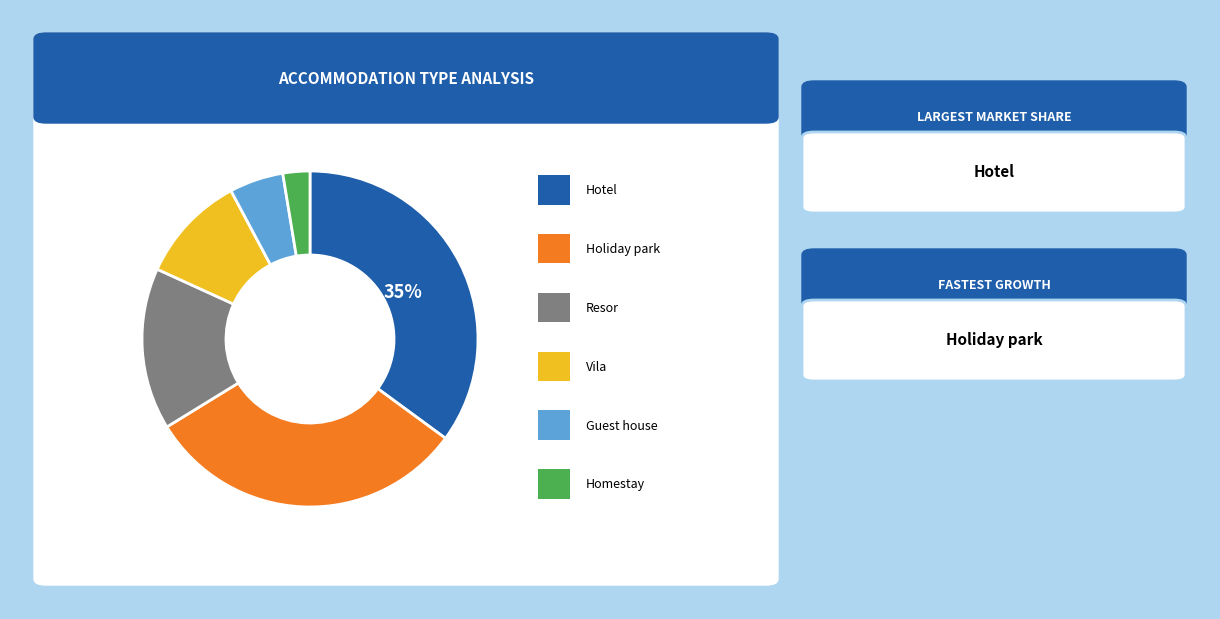

To the nearest percent, what is the difference between the largest and smallest slice percentages?

32%